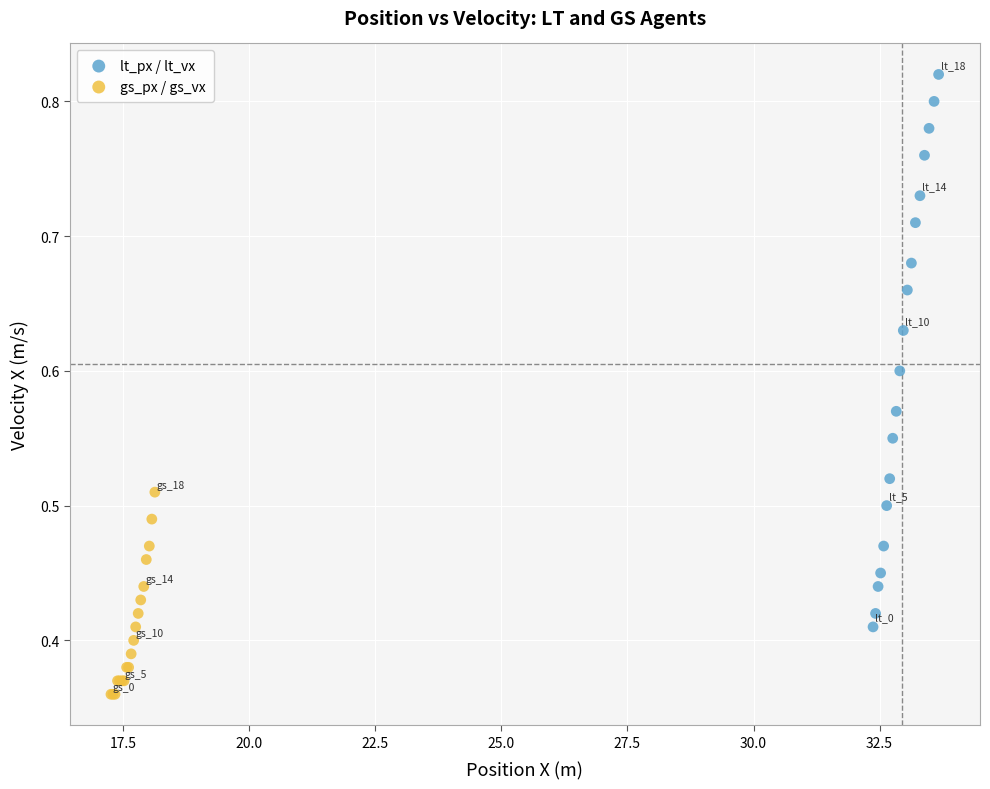

Which series has the widest spread of Y values?

lt_px / lt_vx